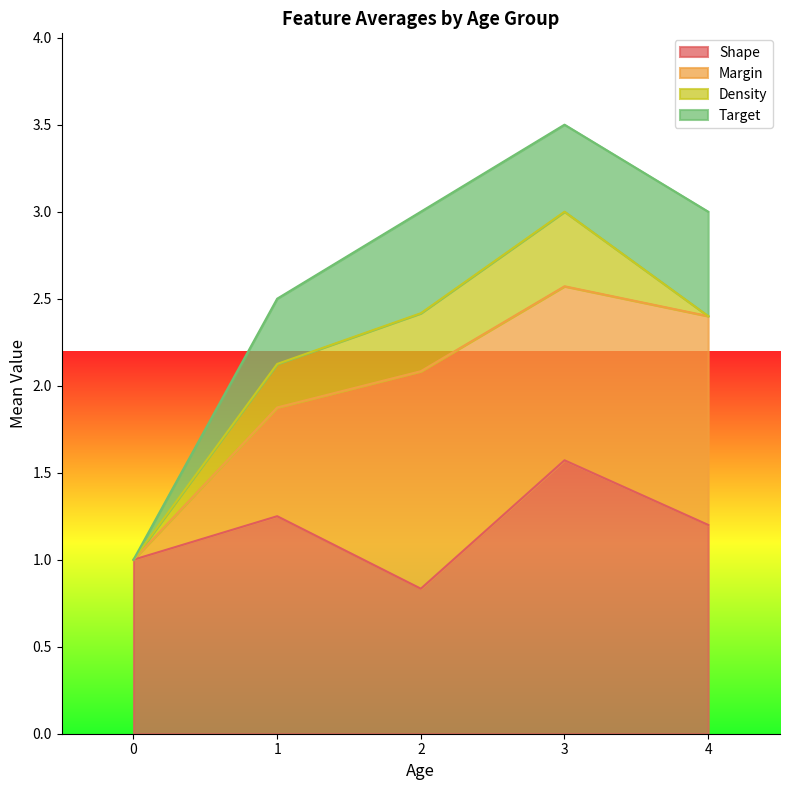

At which category is the sum across all series the highest?

3